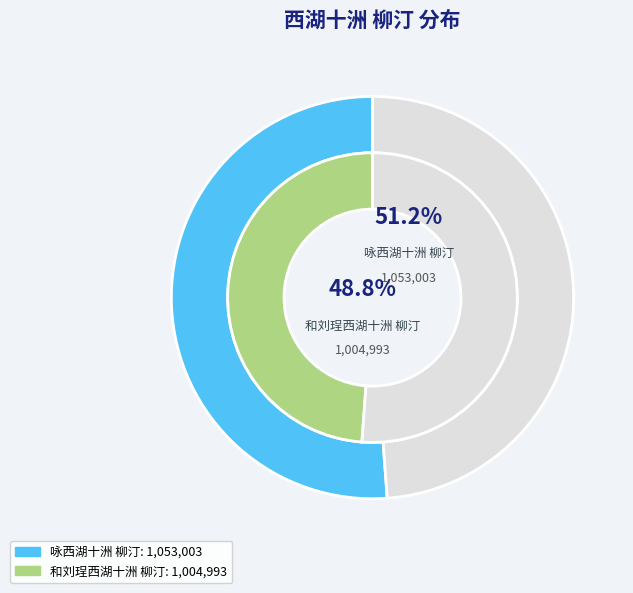

How many slices are in this pie chart?

2